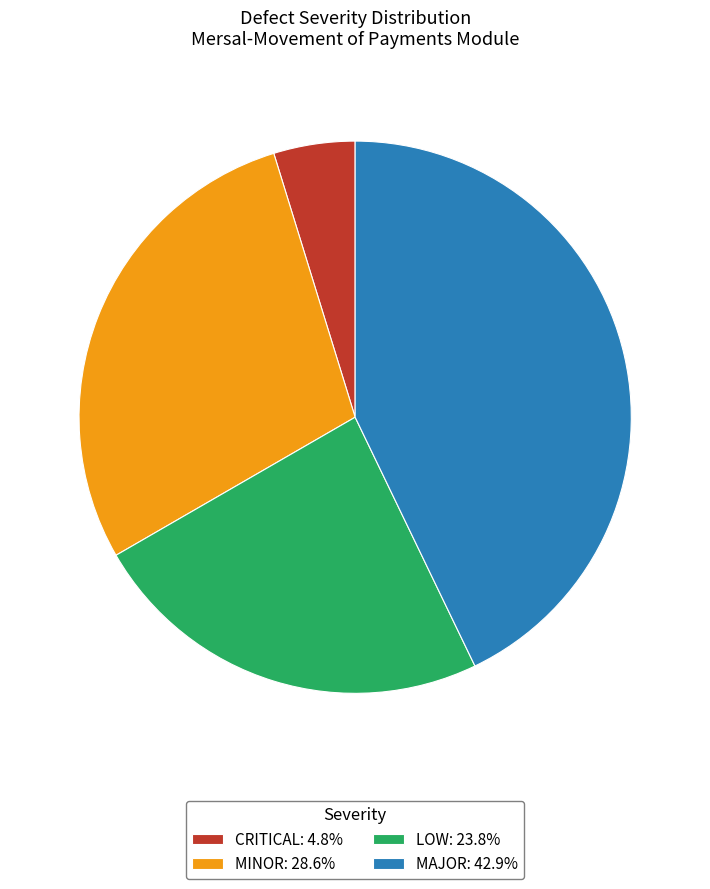

Is there any slice that represents more than half of the pie?

No